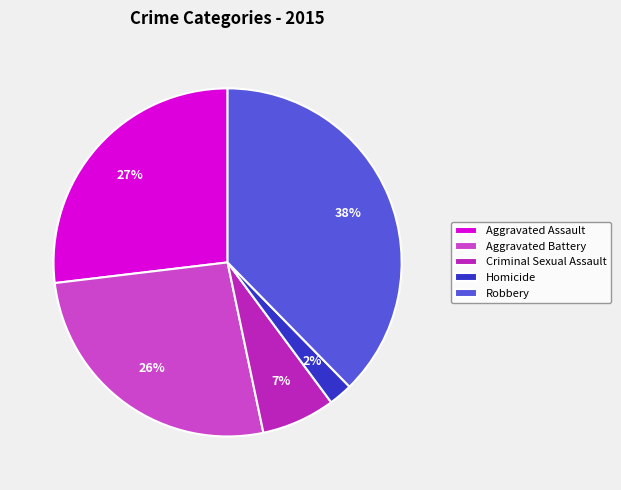

Is the sum of Homicide and Aggravated Assault greater than half?

No